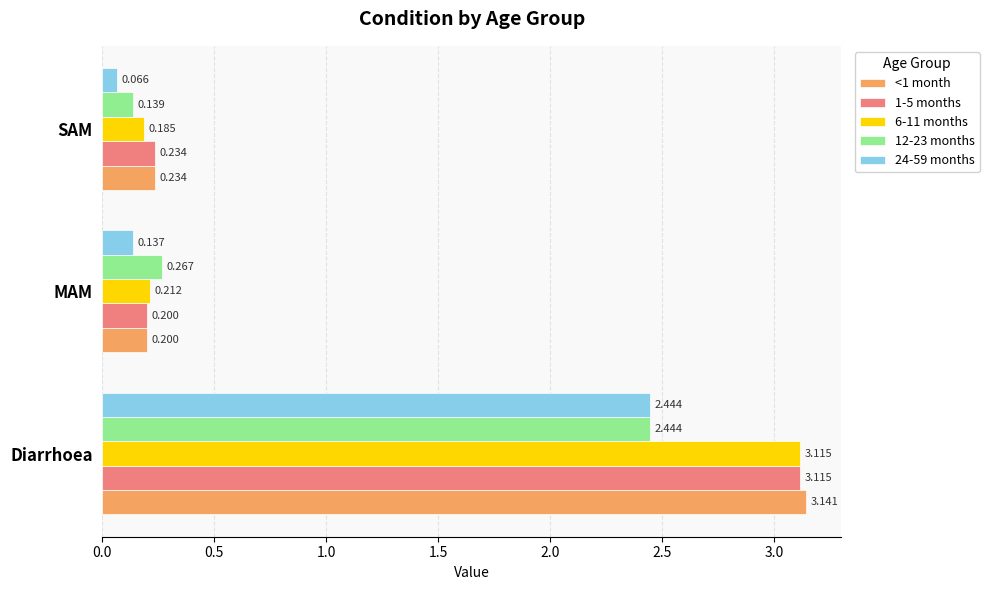

Rank the categories by 6-11 months value from highest to lowest.

Diarrhoea, MAM, SAM